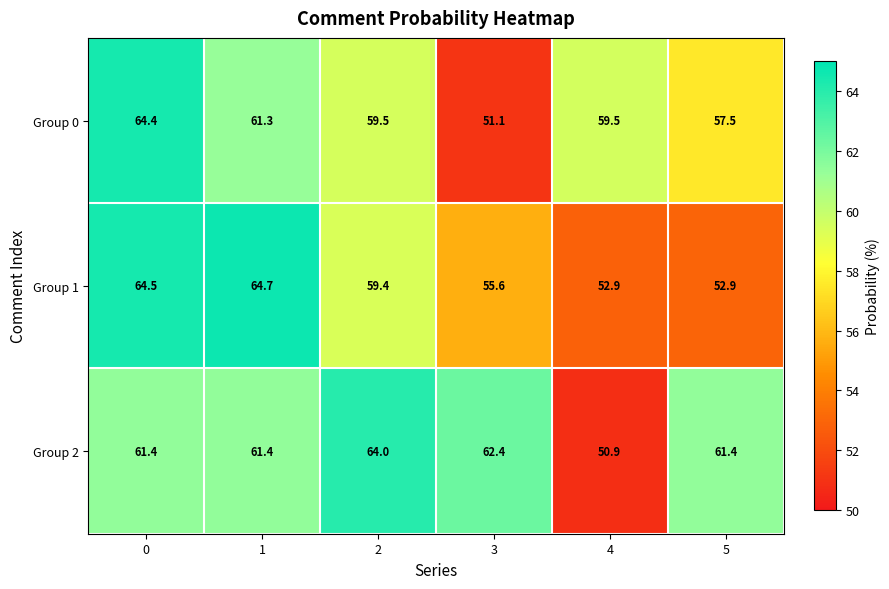

What is the average value of the Group 1 series?

58.3